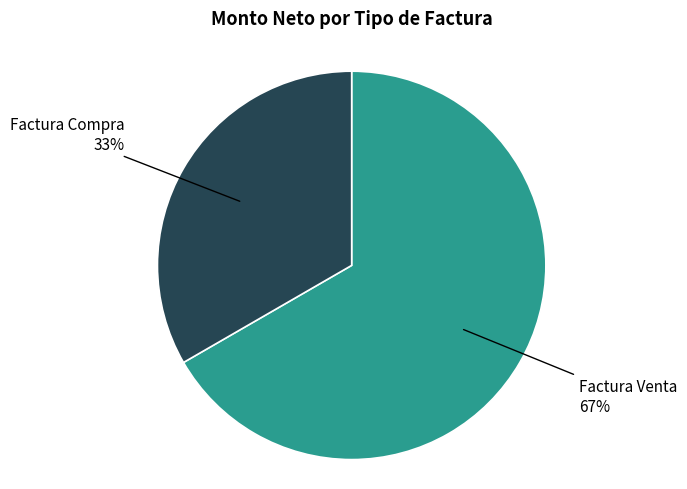

To the nearest percent, what is the average slice percentage?

50%